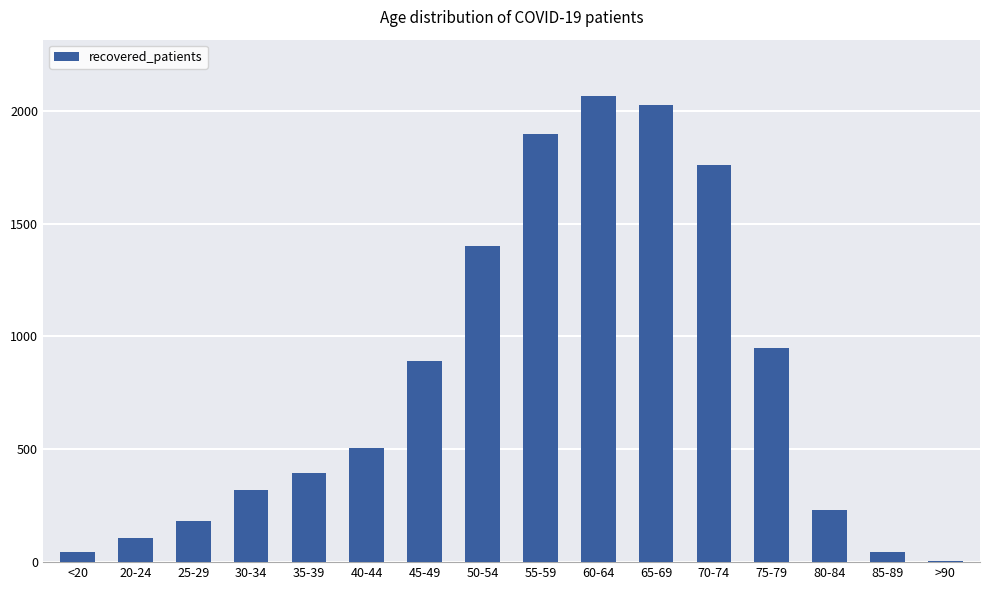

Which has a higher value, 65-69 or 25-29?

65-69